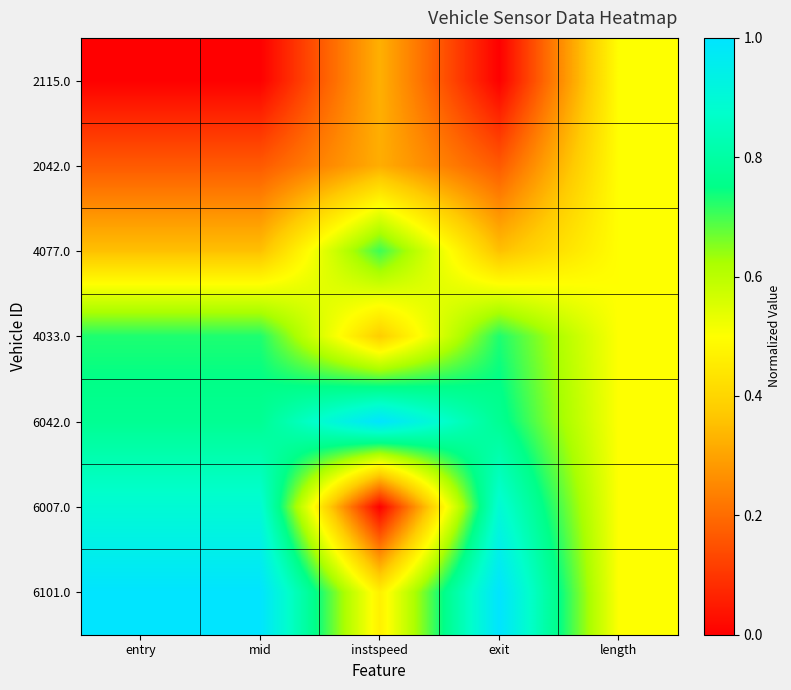

Which category has the lowest value across all series?

entry